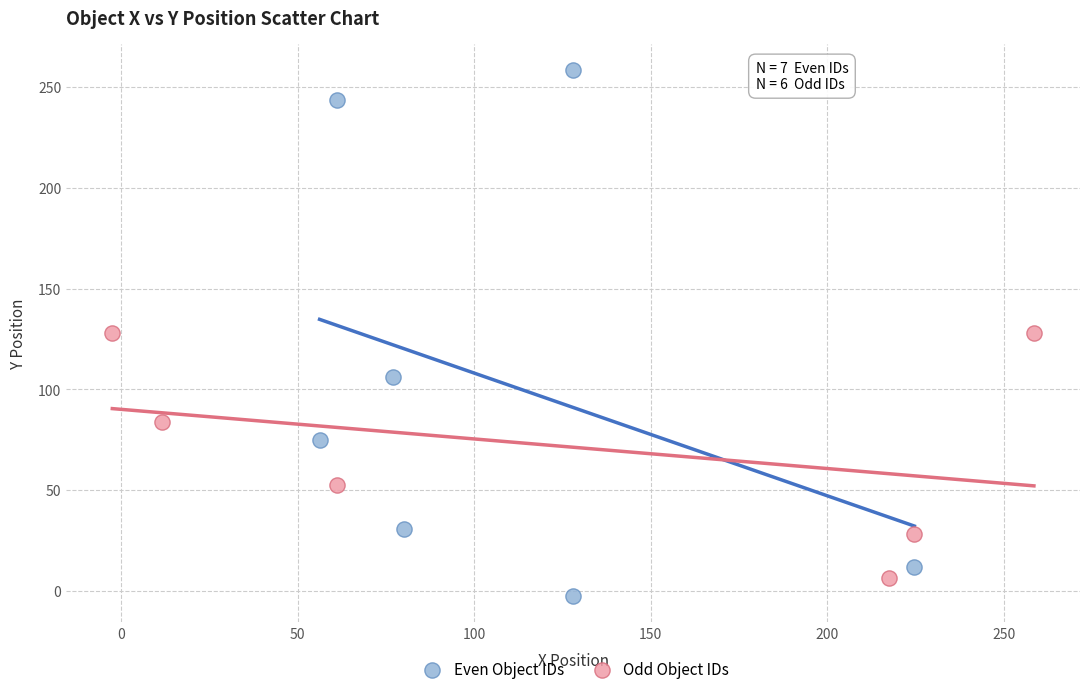

What are all the series names shown in the legend?

Even Object IDs, Odd Object IDs